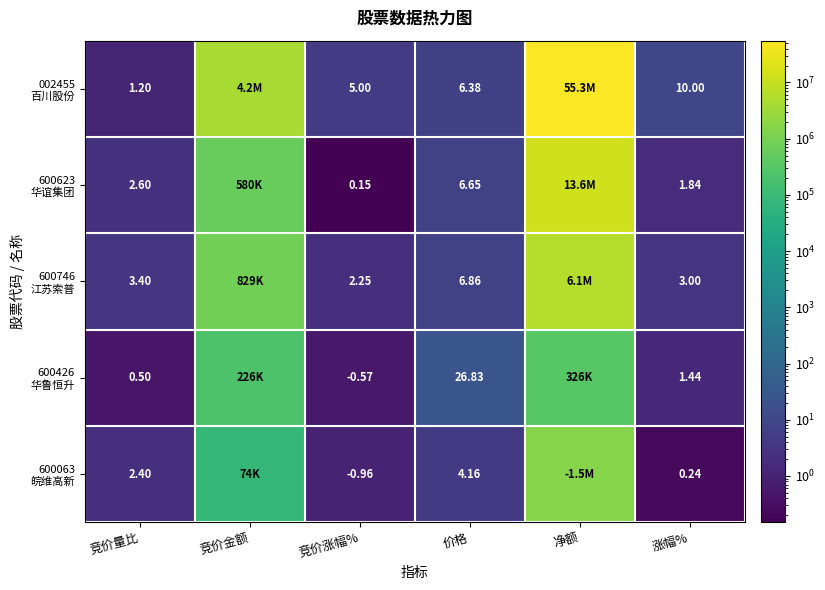

At how many categories does at least one series exceed 34436095?

1